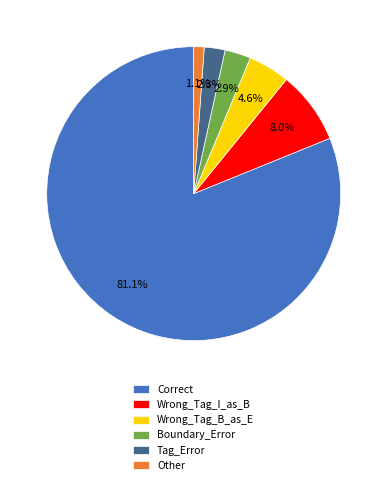

To the nearest percent, what is the combined percentage of Wrong_Tag_I_as_B and Tag_Error?

10%